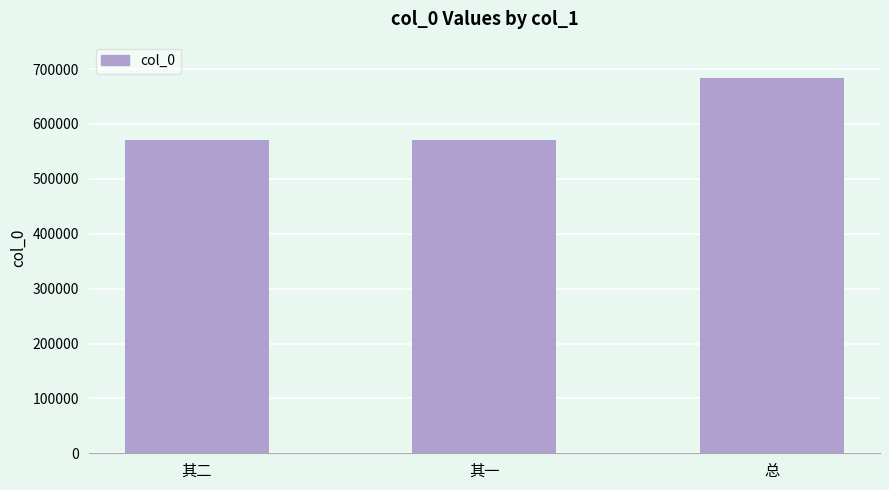

What is the label of the 2nd bar from the right?

其一